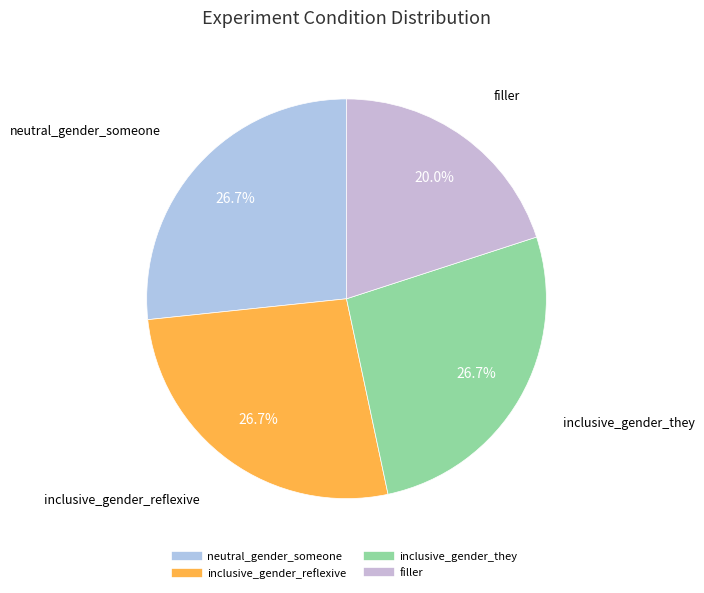

Which slice is the smallest?

filler